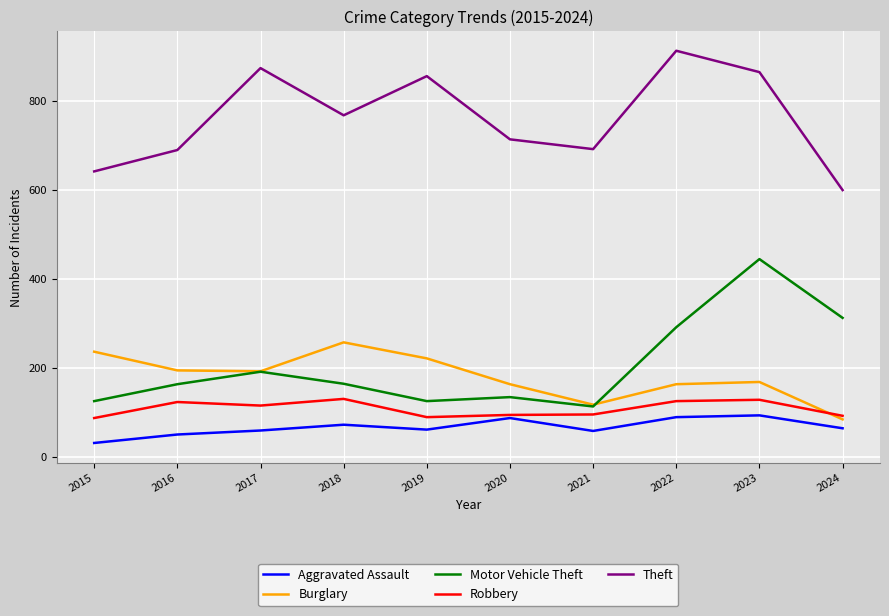

Rank the series by their maximum value, from highest to lowest.

Theft, Motor Vehicle Theft, Burglary, Robbery, Aggravated Assault